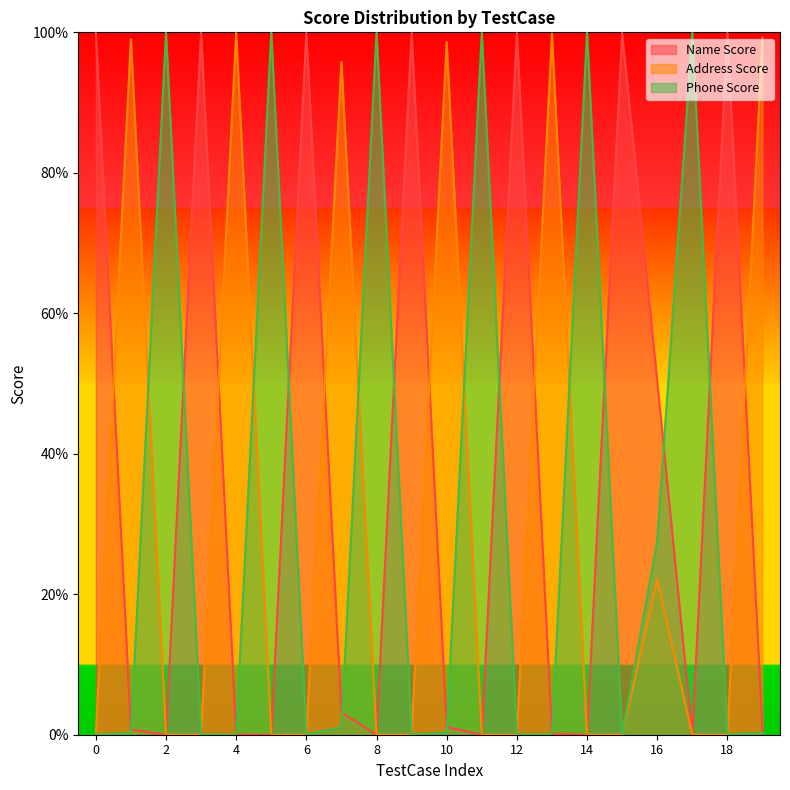

Reading left to right, what are all the values shown in this chart?

Name Score: 1.0	0.0	0.0	1.0	0.0	0.0	1.0	0.0	0.0	1.0	0.0	0.0	1.0	0.0	0.0	1.0	0.5	0.0	1.0	0.0
Address Score: 0.0	1.0	0.0	0.0	1.0	0.0	0.0	1.0	0.0	0.0	1.0	0.0	0.0	1.0	0.0	0.0	0.2	0.0	0.0	1.0
Phone Score: 0.0	0.0	1.0	0.0	0.0	1.0	0.0	0.0	1.0	0.0	0.0	1.0	0.0	0.0	1.0	0.0	0.3	1.0	0.0	0.0